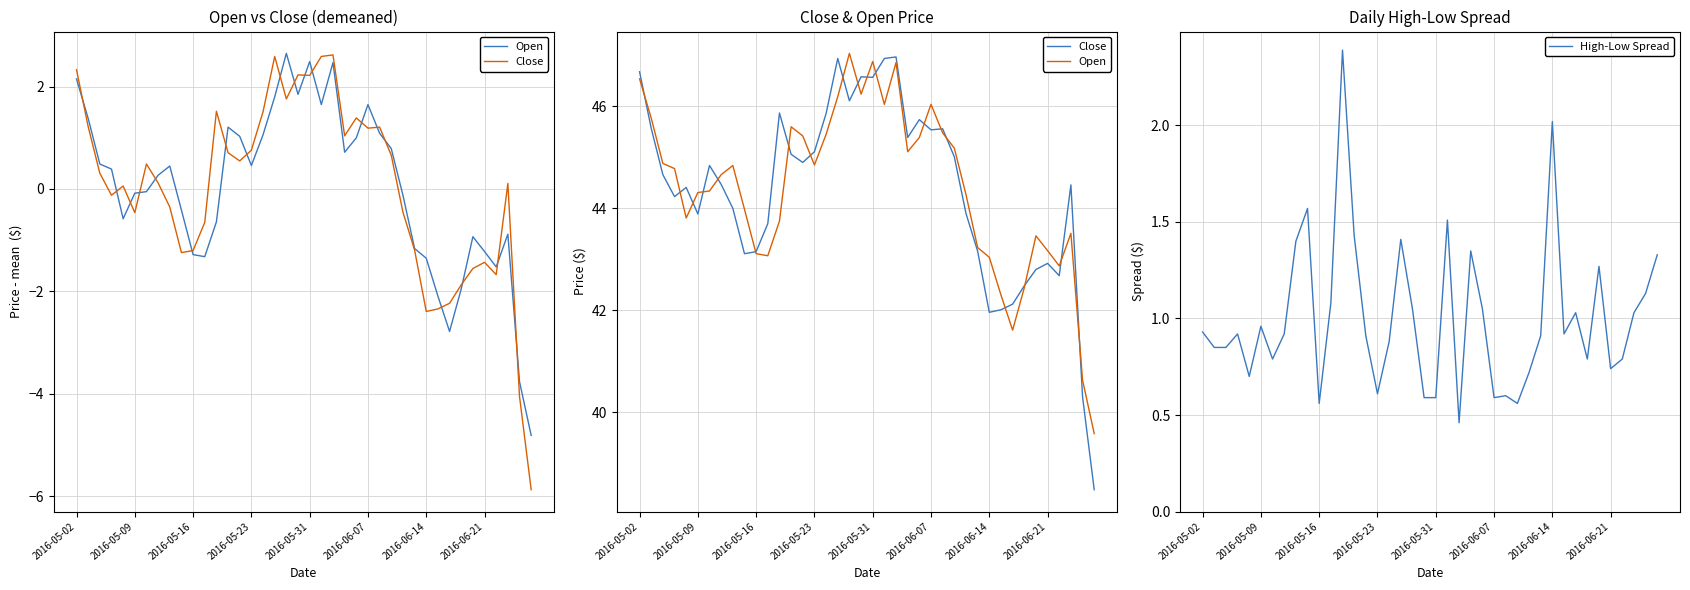

At which category does Open reach its first local peak?

8